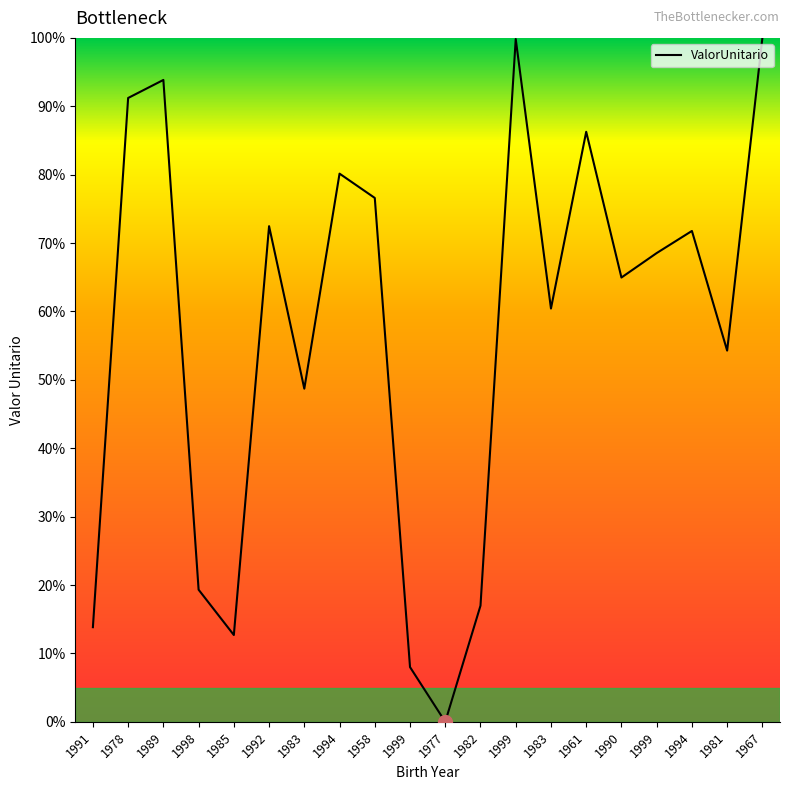

Count the number of categories in the chart.

20